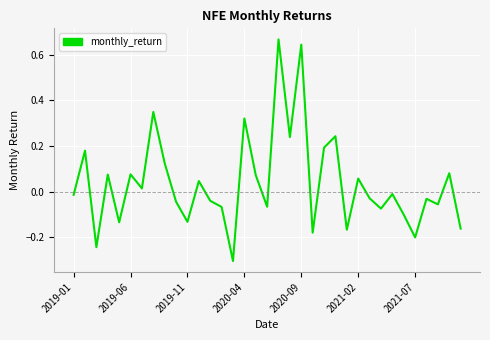

What is the minimum value shown in the chart?

-0.3